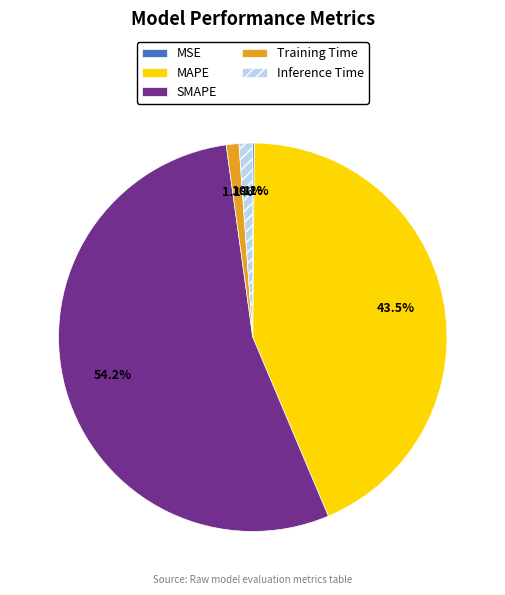

Which category has the biggest portion of the pie?

SMAPE